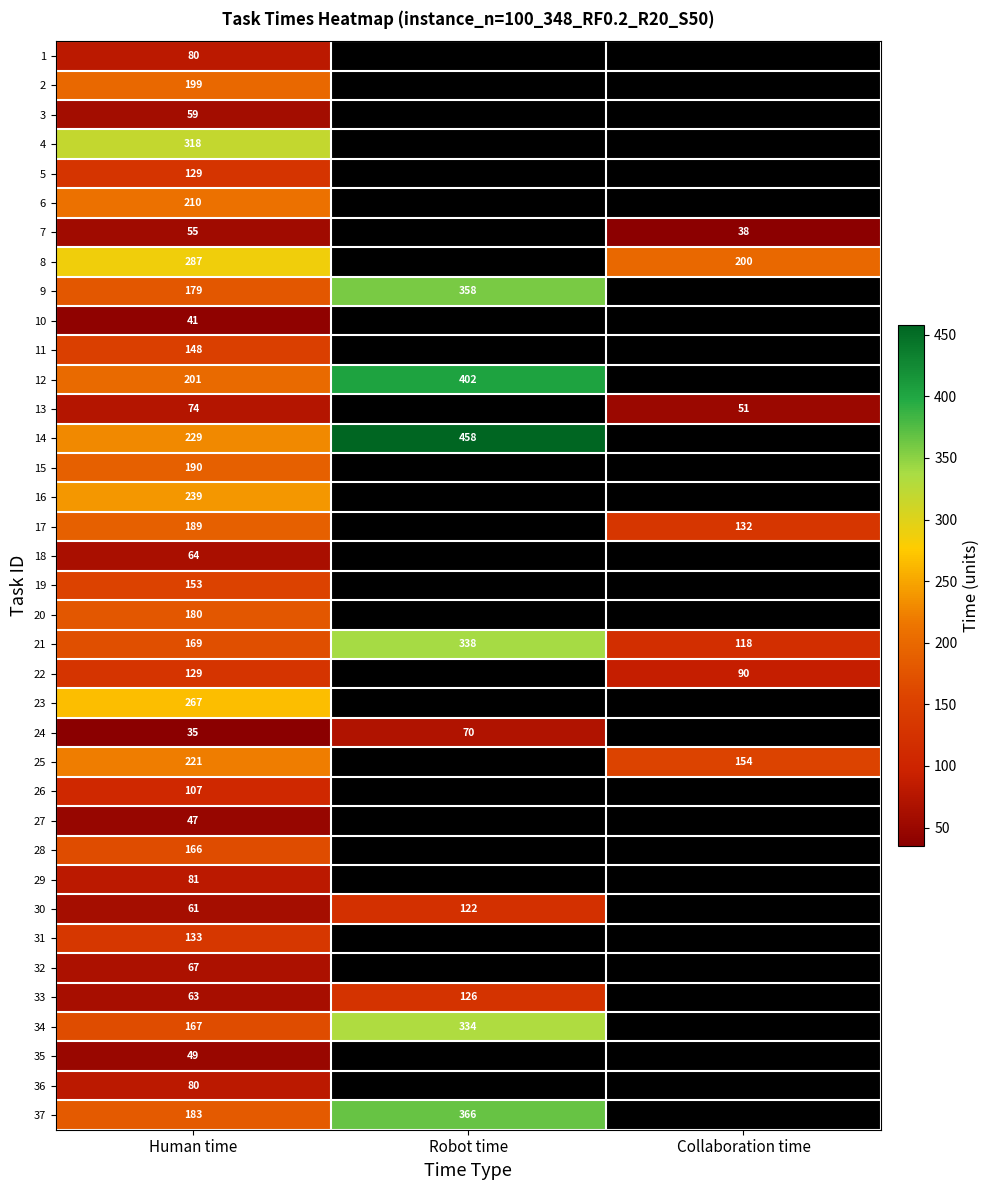

At how many categories does at least one series exceed 153?

3